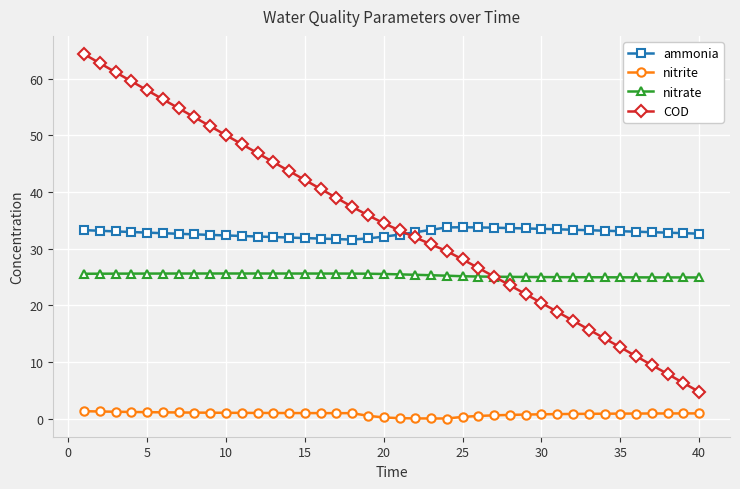

What is the value of the ammonia point at the 7th from the left?

32.6